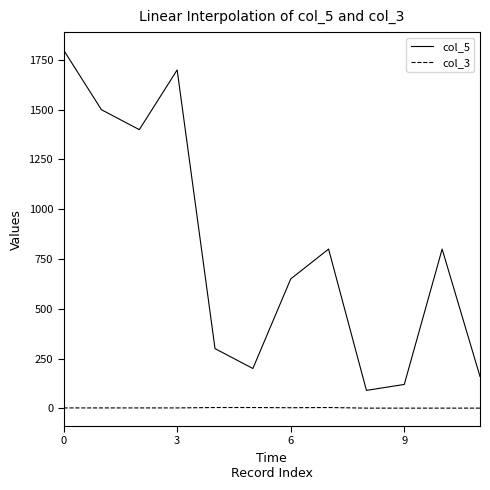

Rank the series by their maximum value, from lowest to highest.

col_3, col_5